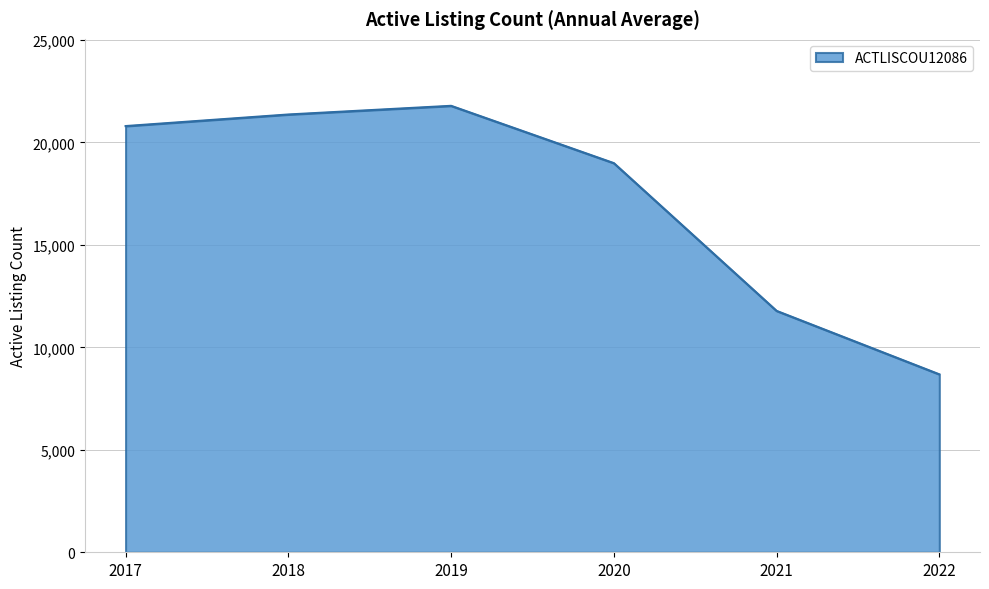

Rank the categories by value from lowest to highest.

2022, 2021, 2020, 2017, 2018, 2019